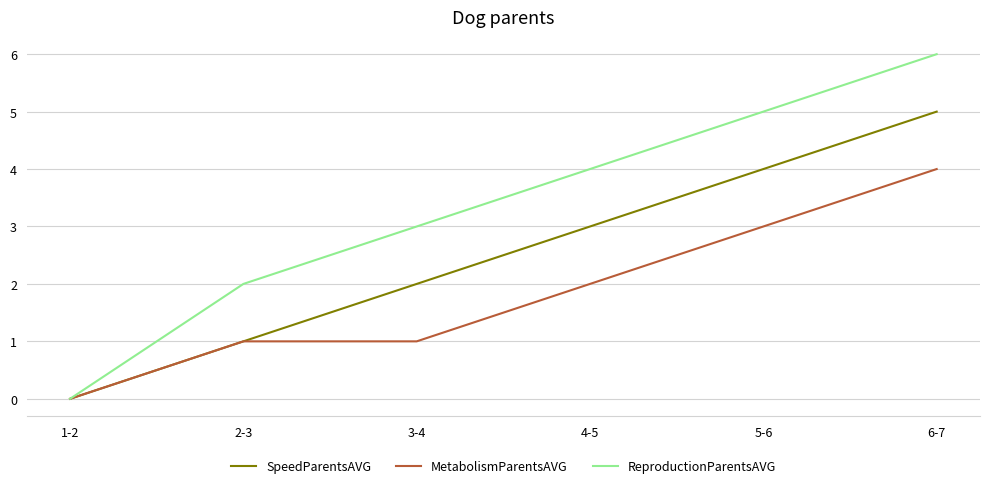

Which series has the widest spread of values?

ReproductionParentsAVG